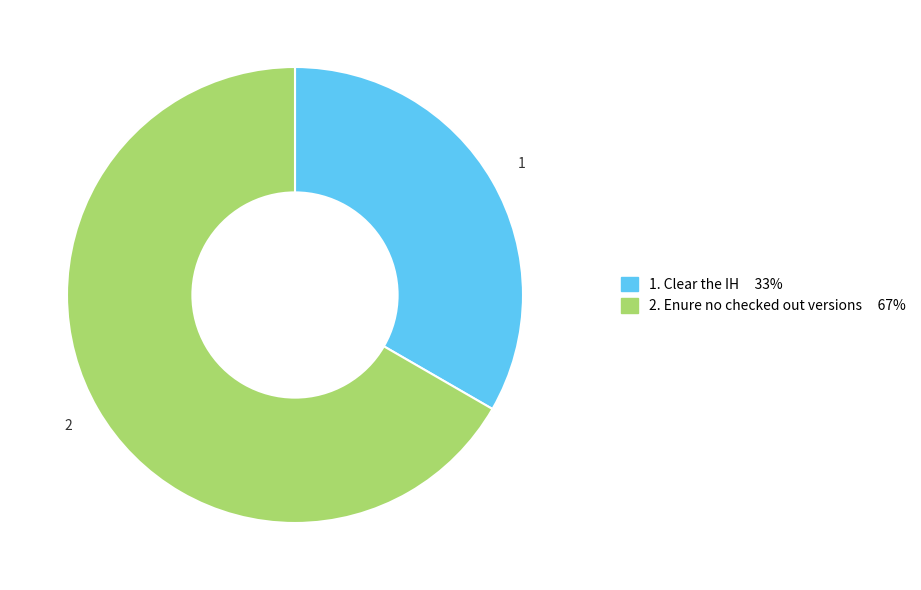

Does any single category account for the majority?

Yes